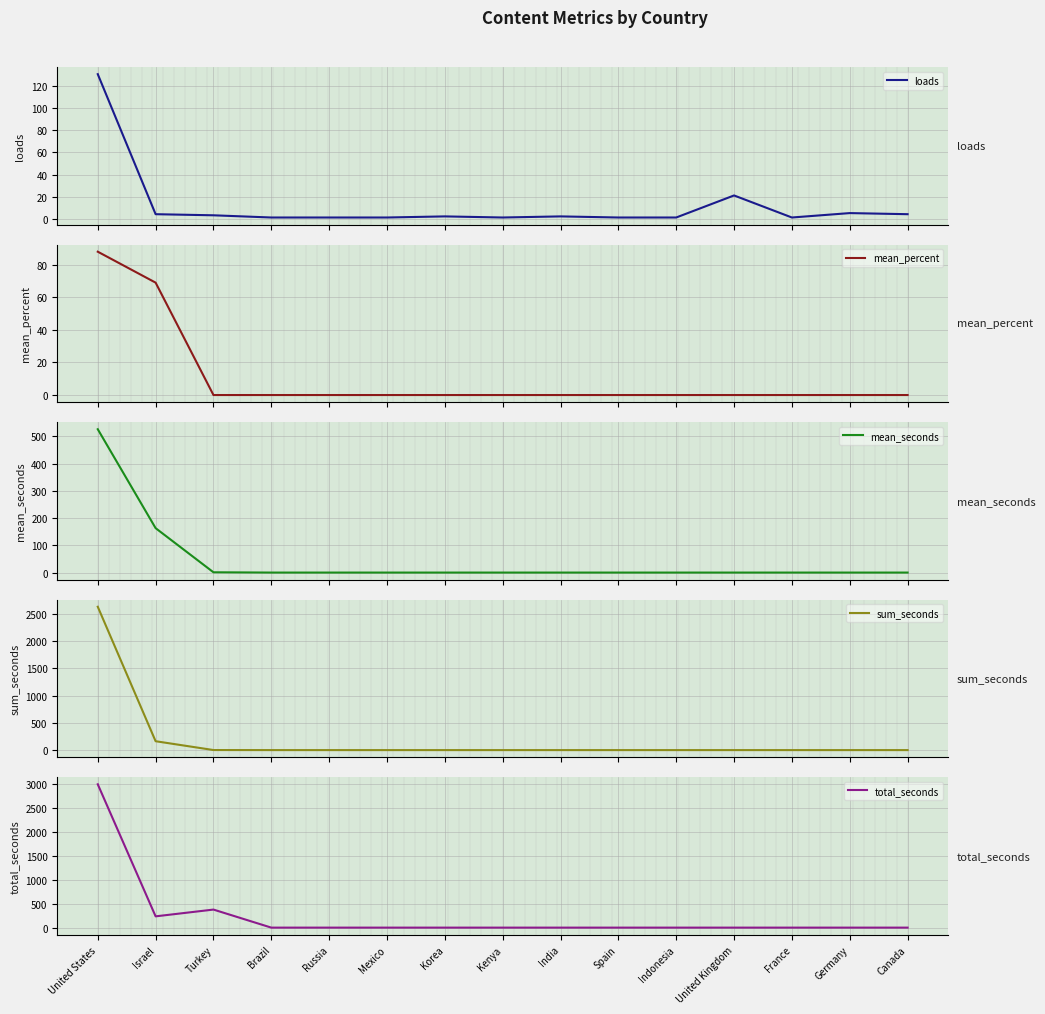

Does the chart display data point markers on the line(s)?

No